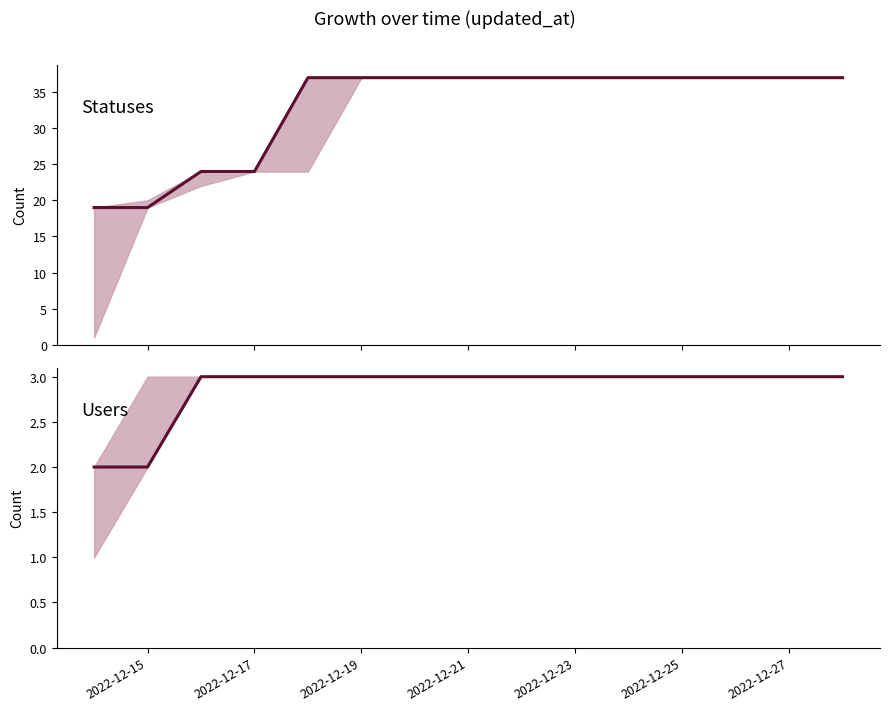

True or false: users and statuses intersect in this chart.

False